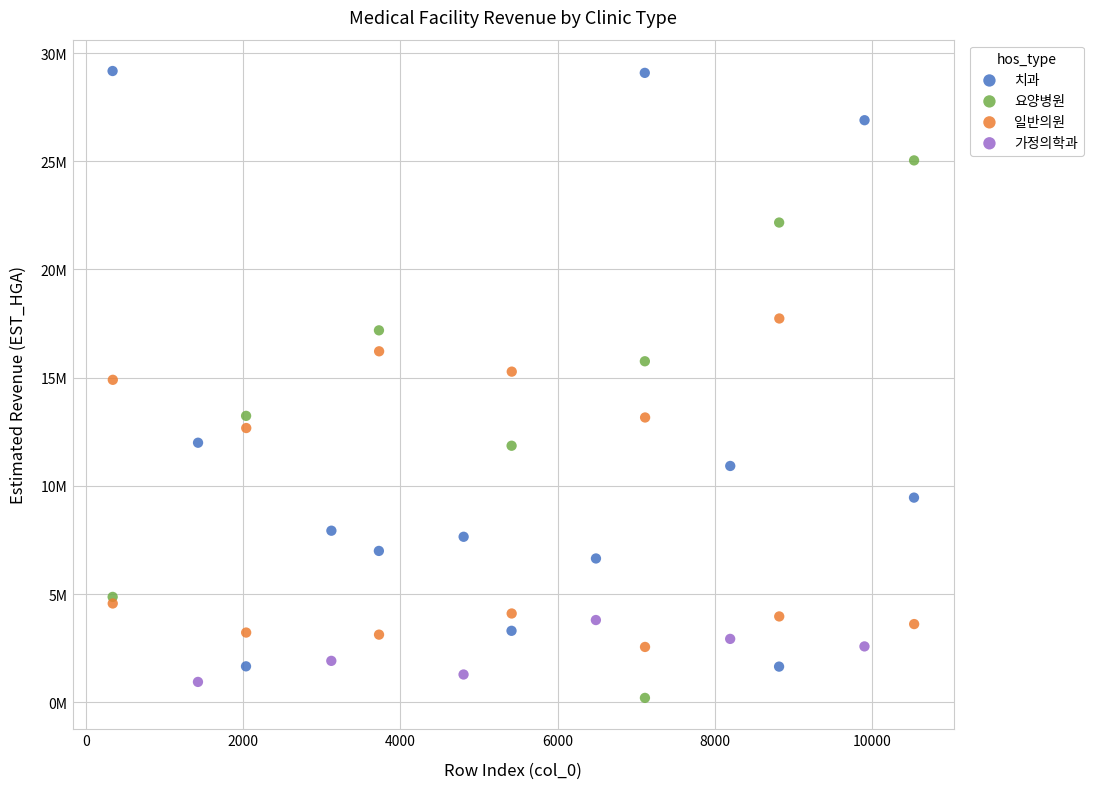

What are all the series names shown in the legend?

치과, 요양병원, 일반의원, 가정의학과